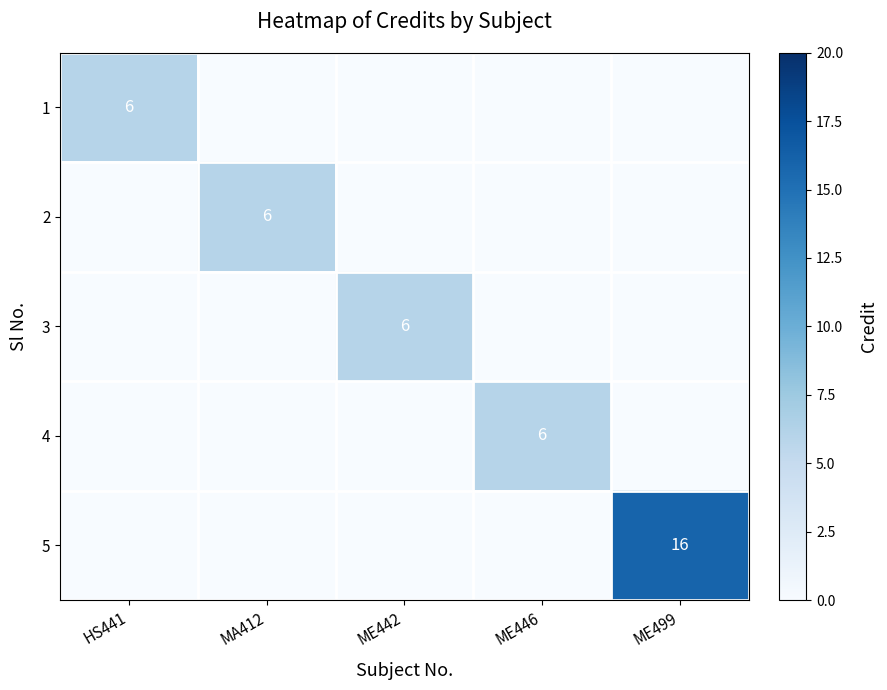

The 3 series shows 9 at ME442. True or false?

False